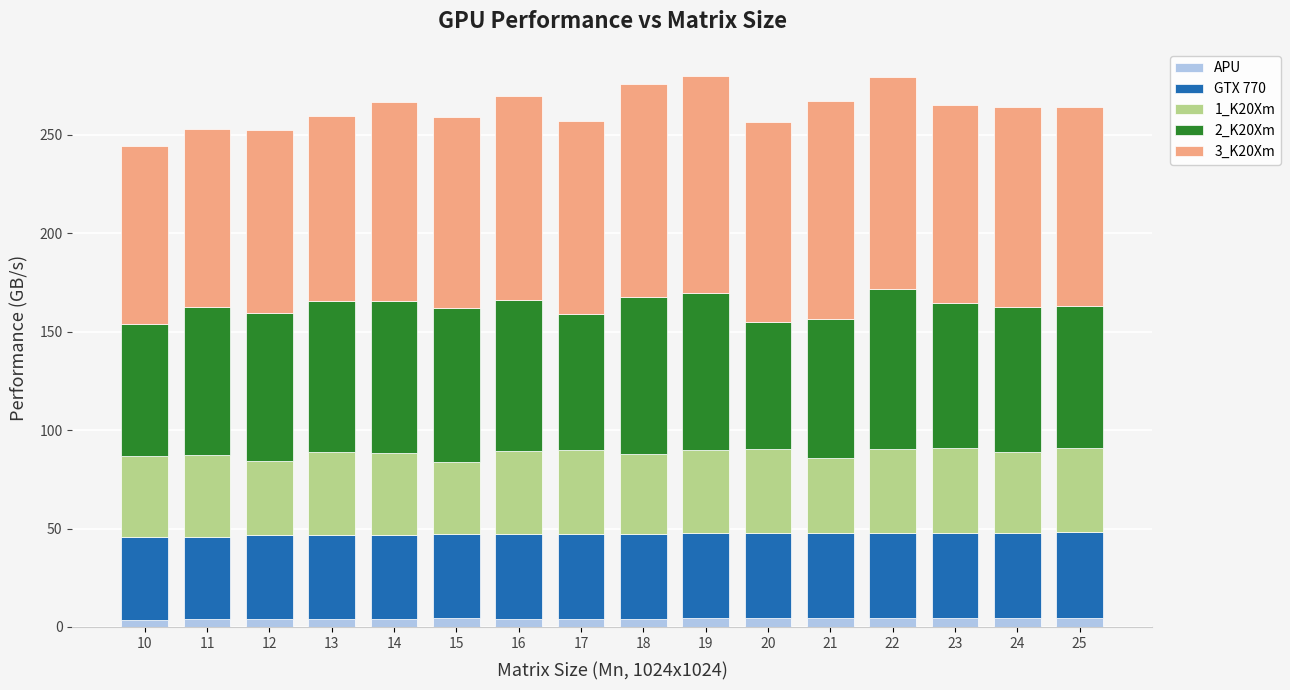

What are all the series names shown in the legend?

APU, GTX 770, 1_K20Xm, 2_K20Xm, 3_K20Xm